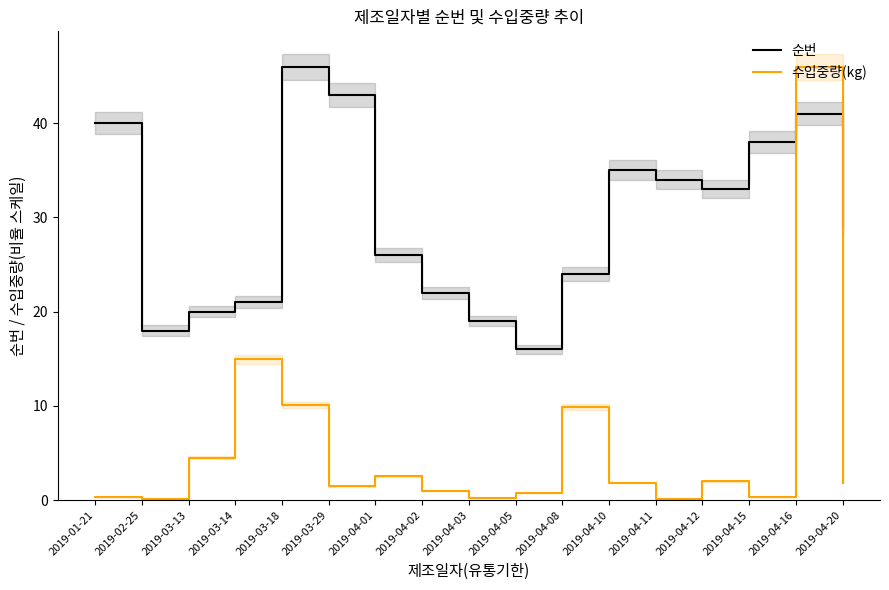

What is the label of the 15th point from the left?

2019-04-15